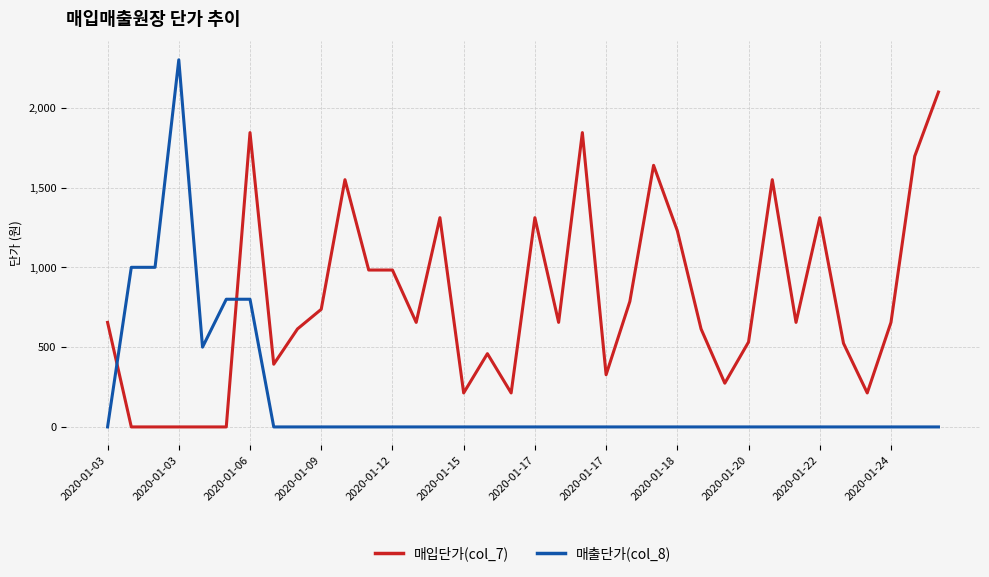

What is the greatest value displayed?

2300